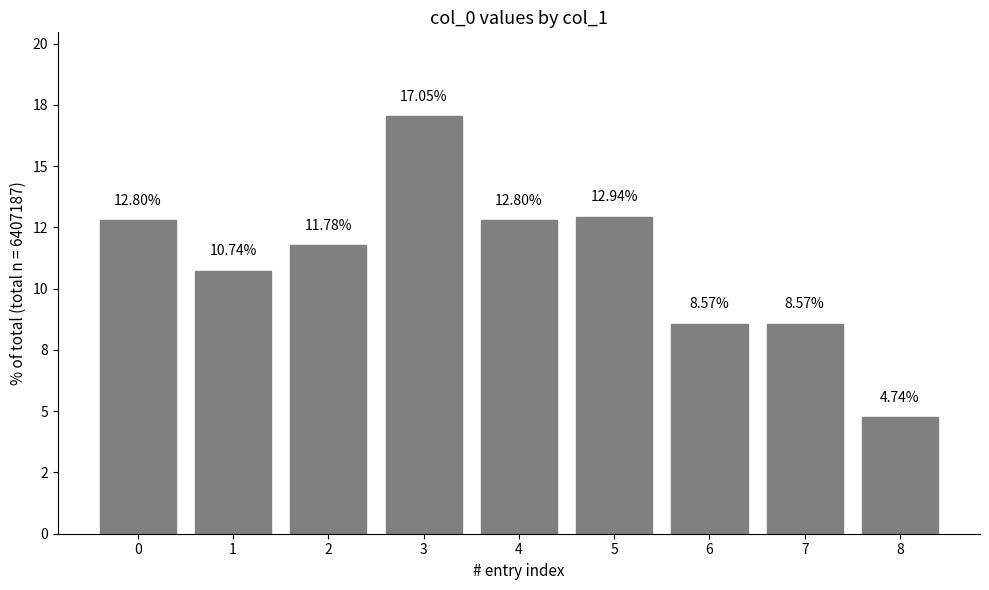

The chart shows a value of 5.4 at 1. True or false?

False